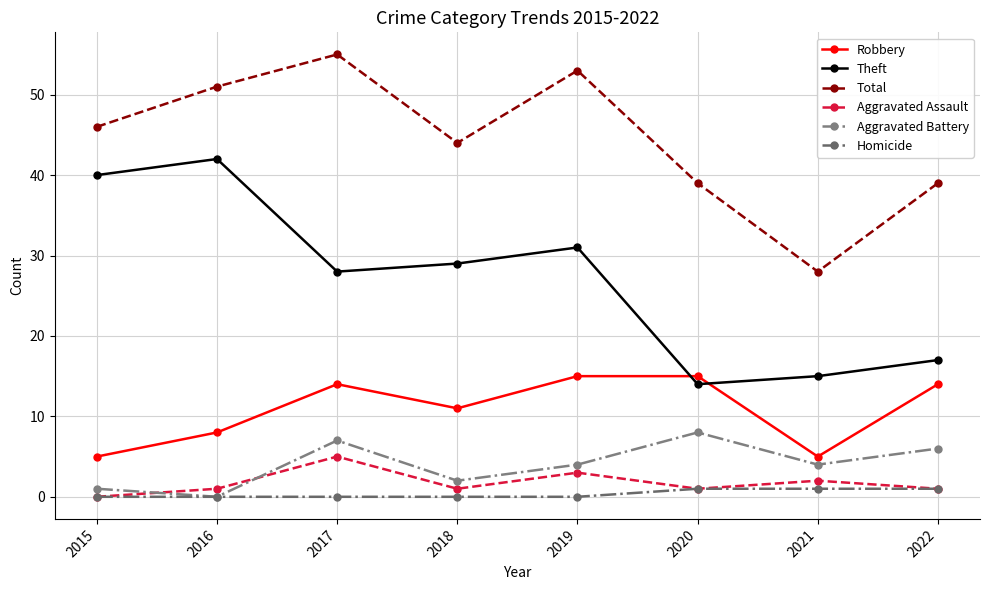

In Aggravated Assault, how many points are lower than both neighbors (excluding endpoints)?

2